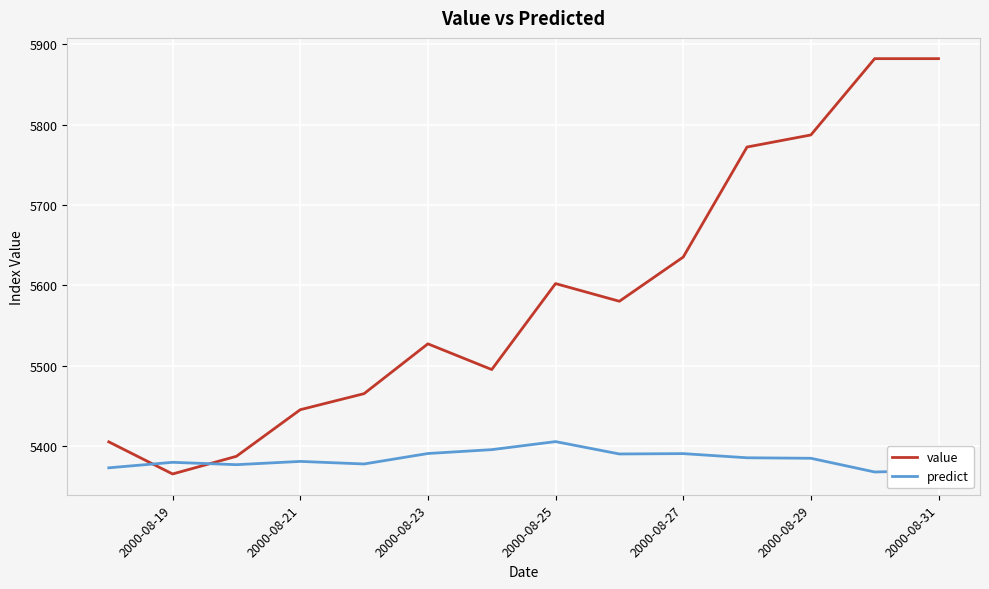

Which series has the widest spread of values?

value